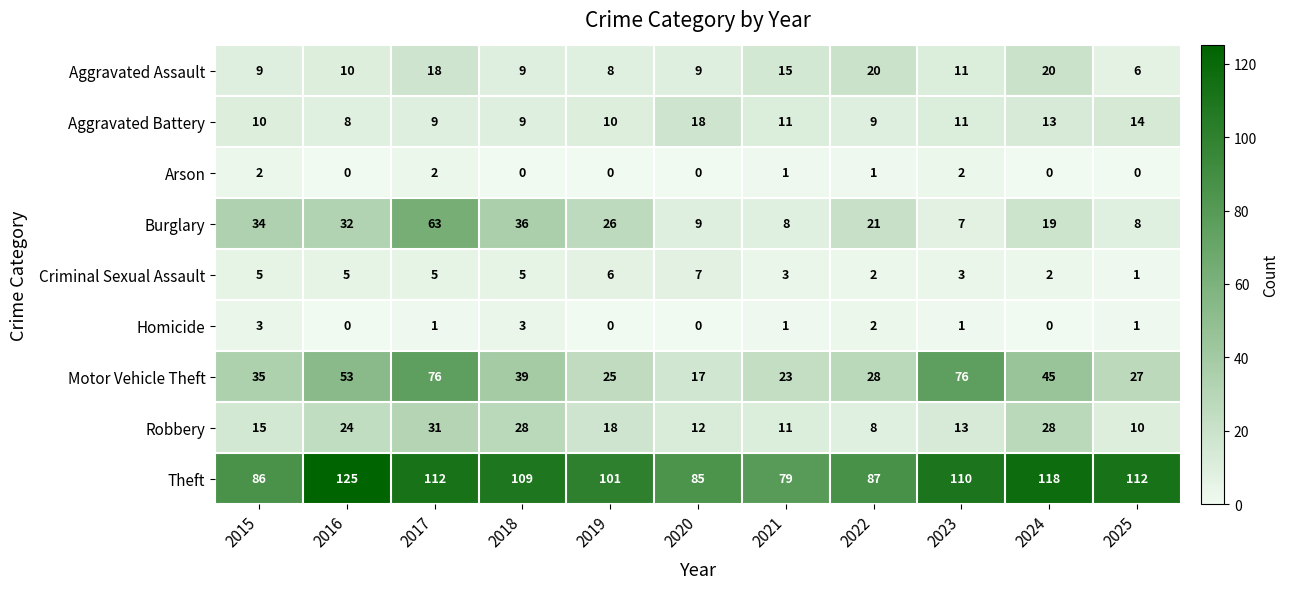

What is the difference between the maximum and minimum values in the Motor Vehicle Theft series?

59